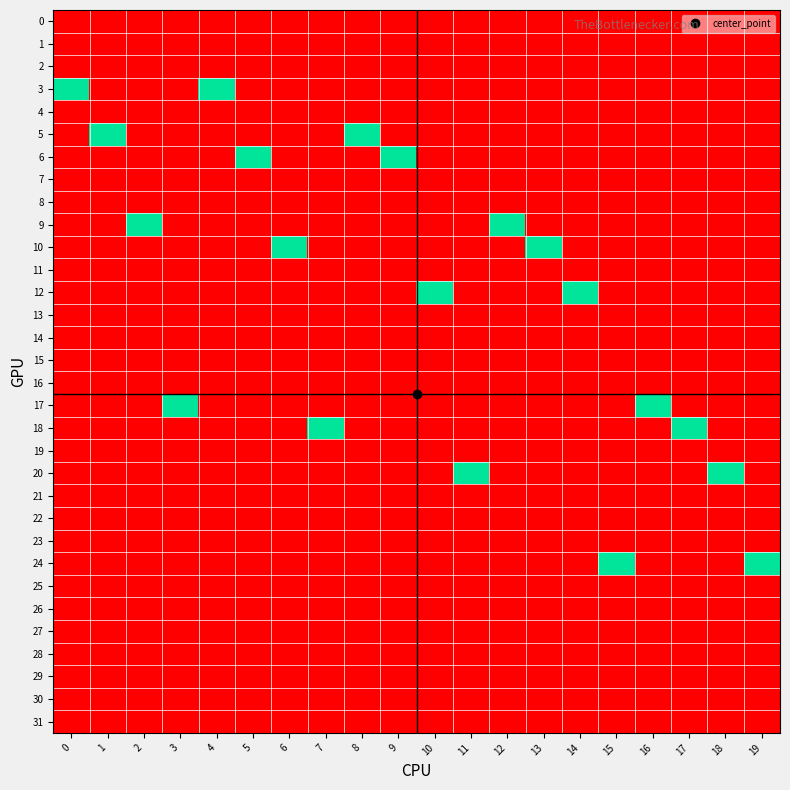

Count the number of data series in this chart.

32